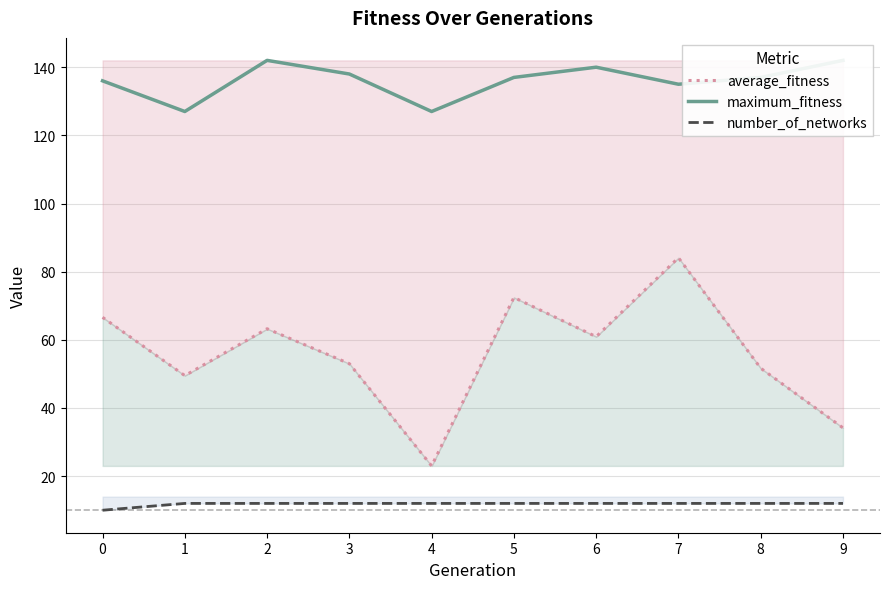

True or false: average_fitness has more than 0 interior local peaks.

True